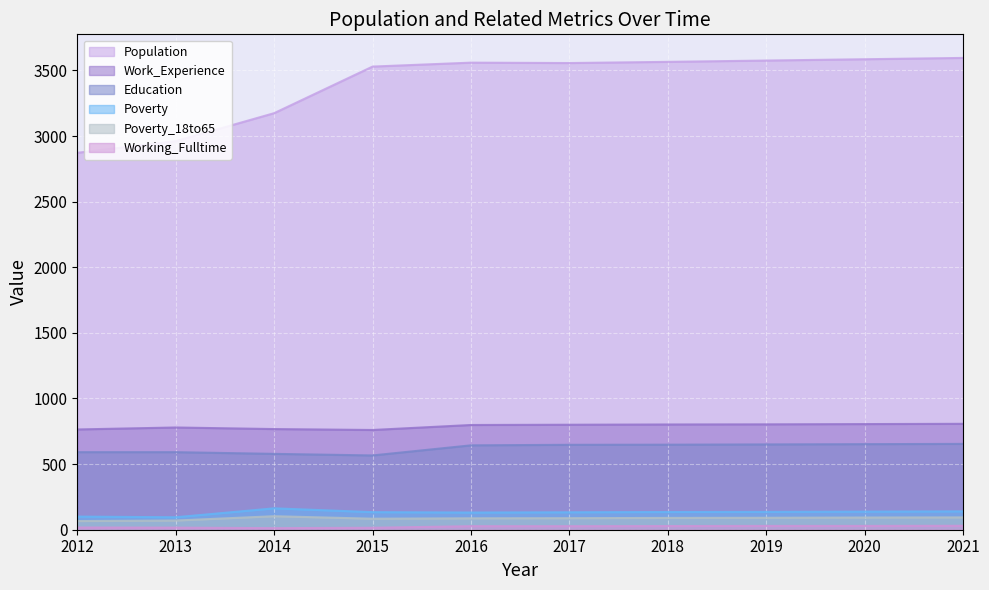

How many values in the Population series exceed 3559?

4